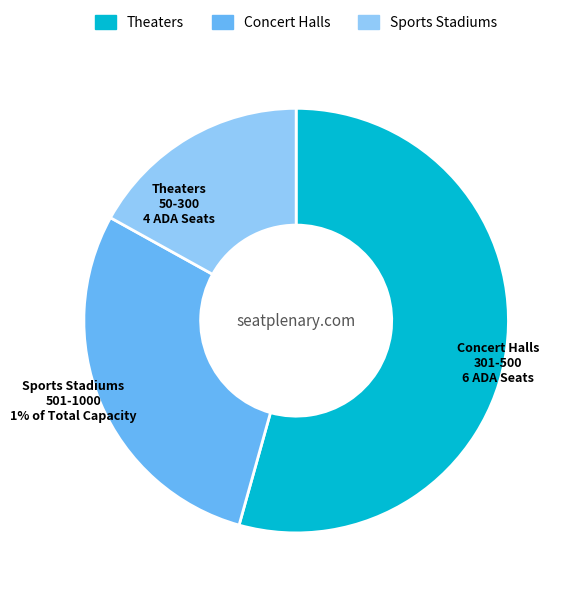

Combined, do Concert Halls and Theaters account for over 50%?

Yes